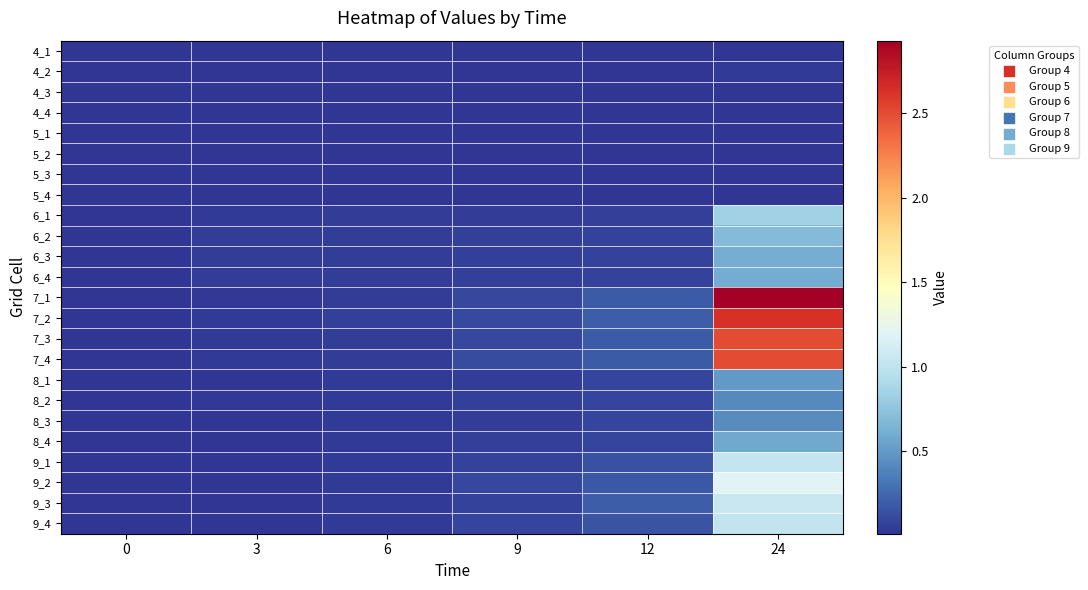

At how many categories does at least one series exceed 2?

1